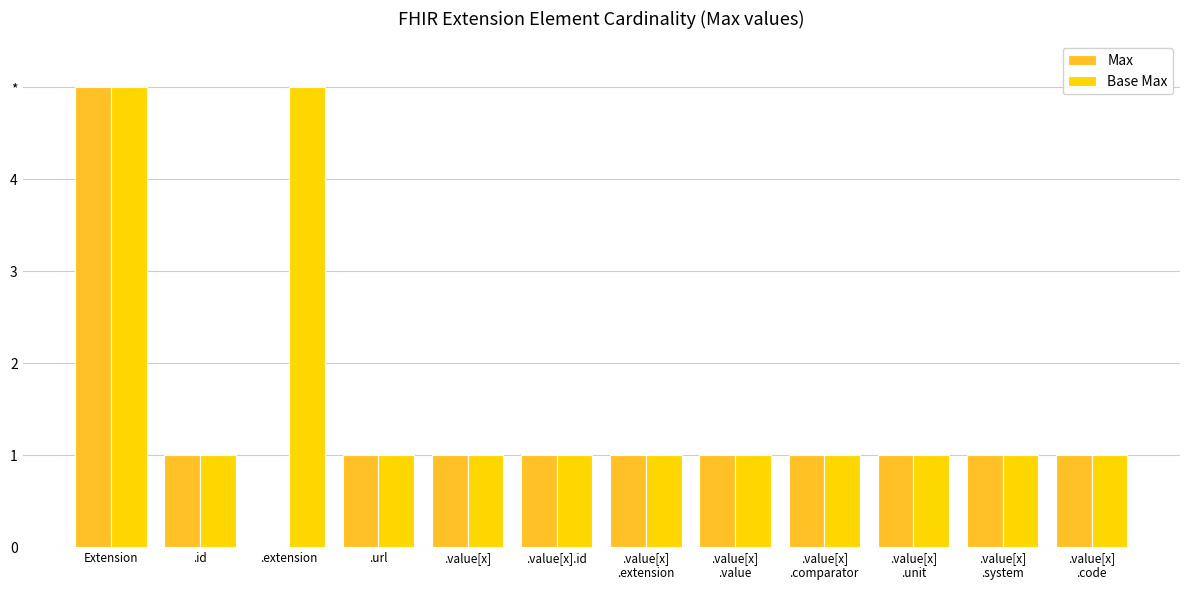

Rank the categories by Max value from highest to lowest.

Extension, .id, .url, .value[x], .value[x].id, .value[x]
.extension, .value[x]
.value, .value[x]
.comparator, .value[x]
.unit, .value[x]
.system, .value[x]
.code, .extension